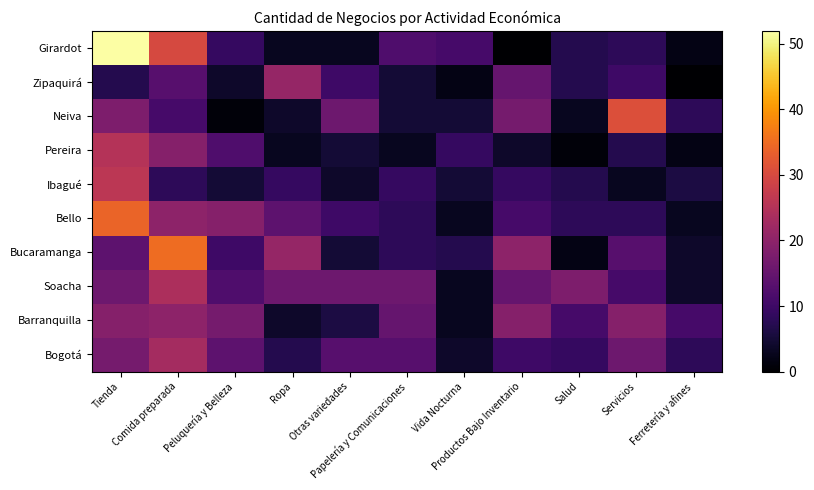

What is the total value across all series at Peluquería y Belleza?

103